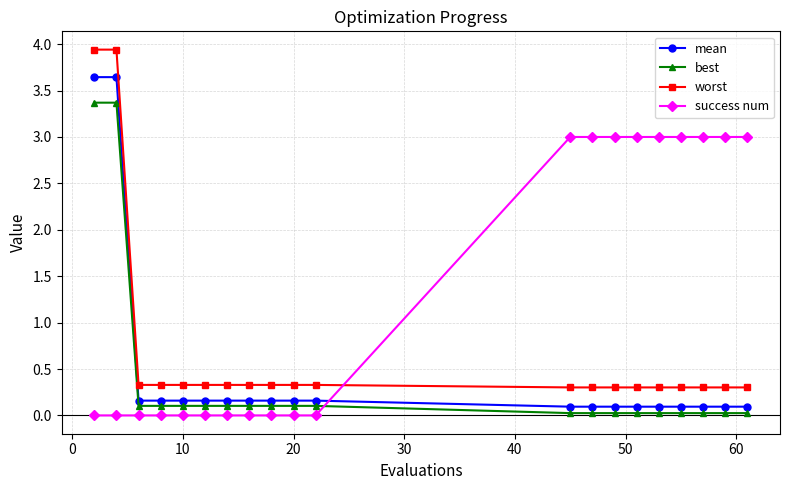

Which series has the widest spread of values?

worst